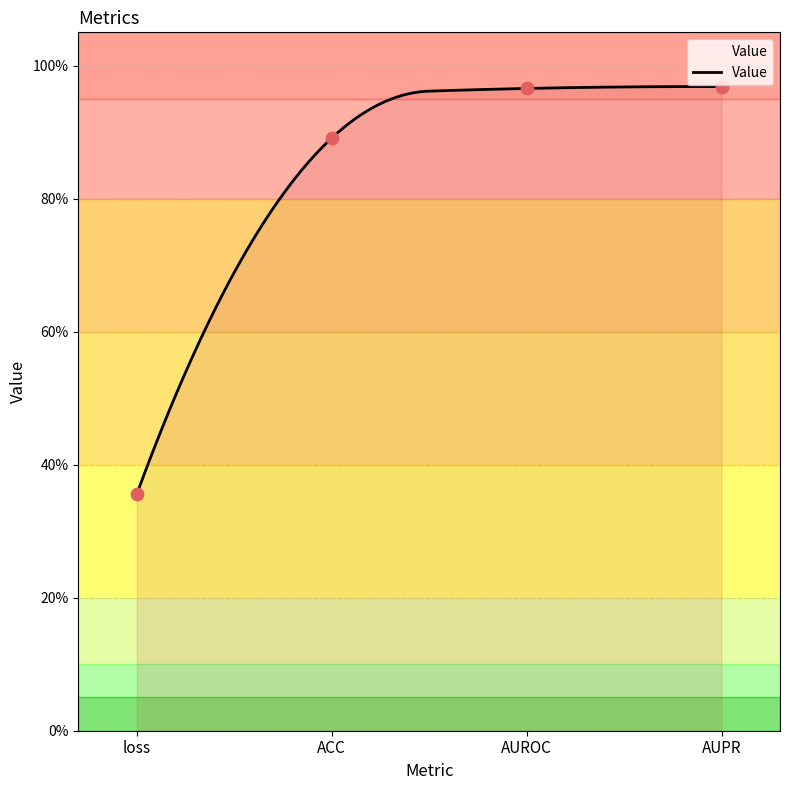

Which has a higher value, AUPR or loss?

AUPR